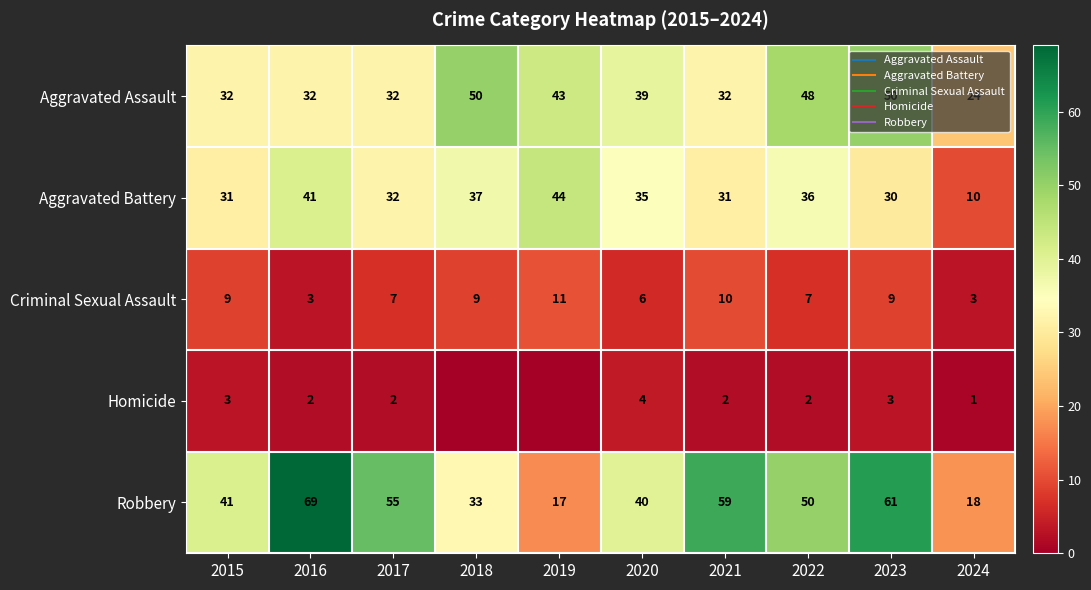

Between 2019 and 2018, which is larger?

2018